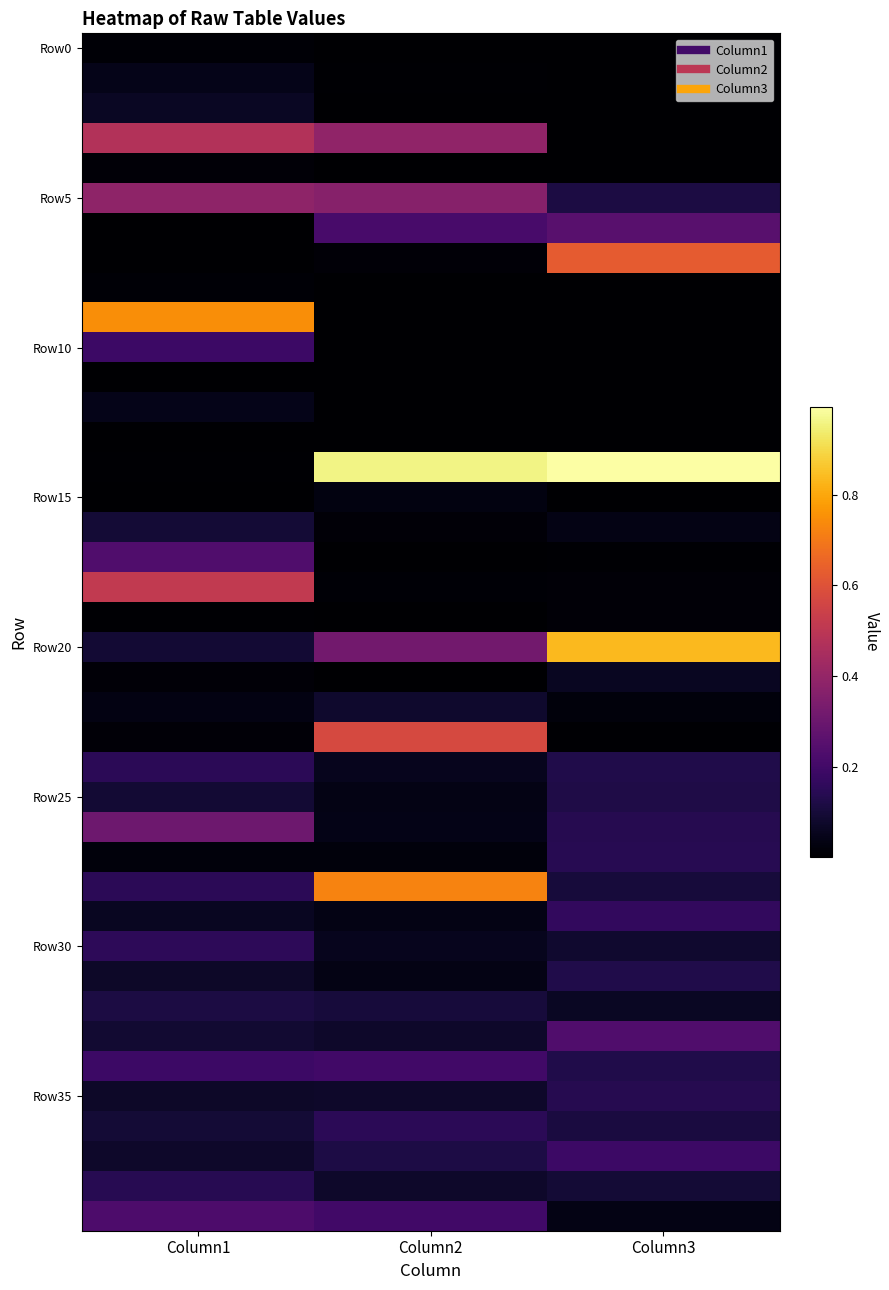

Which category has the highest value across all series?

Column3